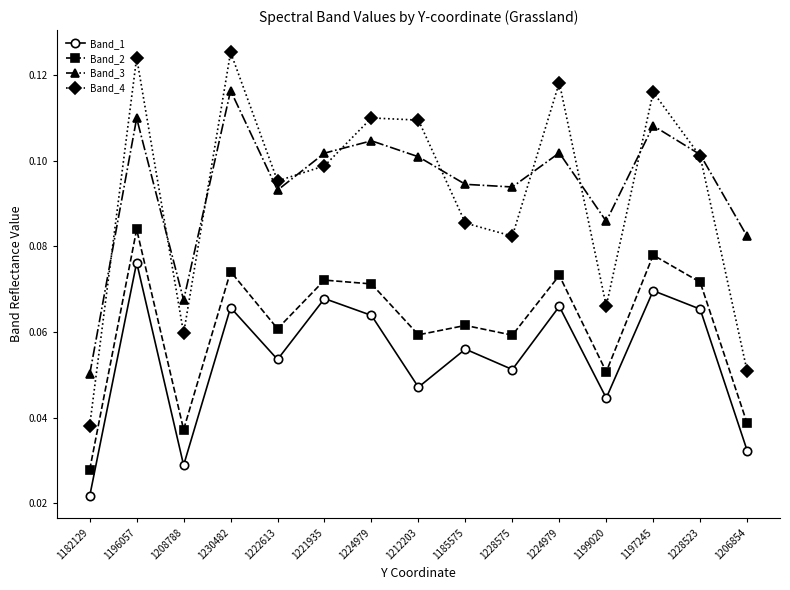

Is this an area chart (filled region under the line)?

No